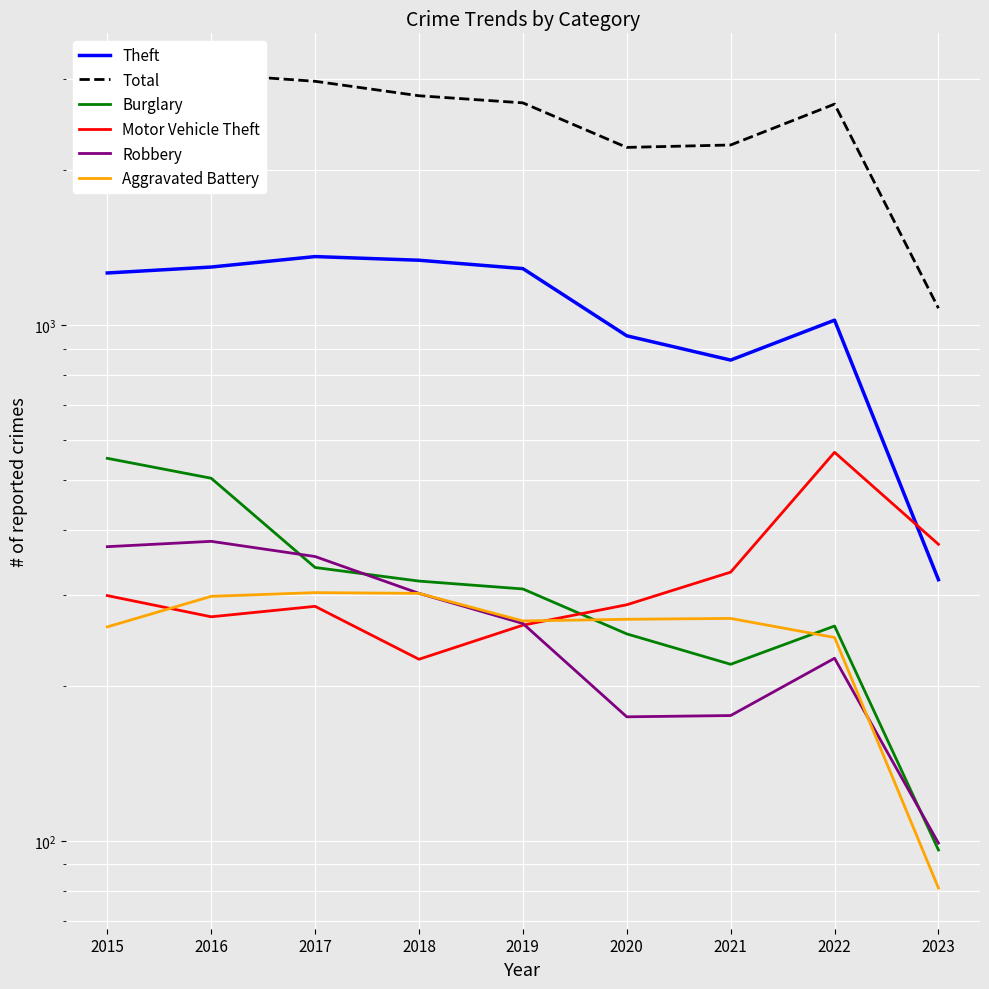

Where is the first local minimum for Robbery?

2020